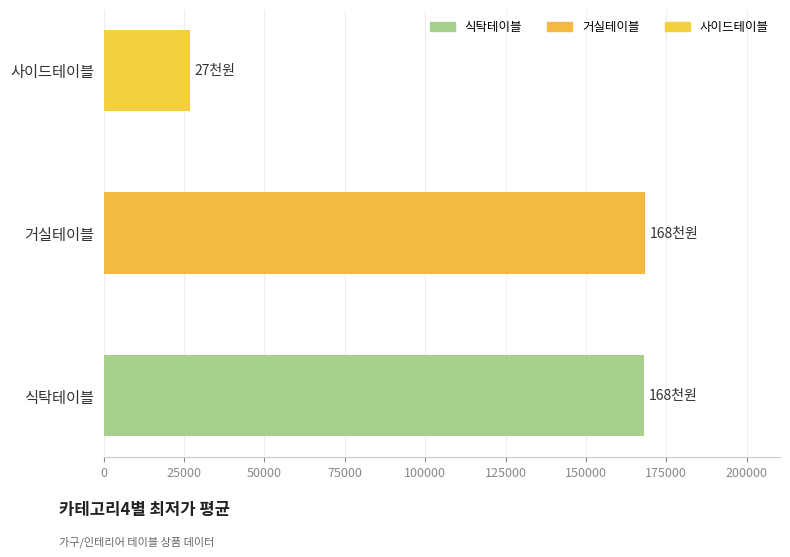

What is the change in value from 식탁테이블 to 사이드테이블?

-141416